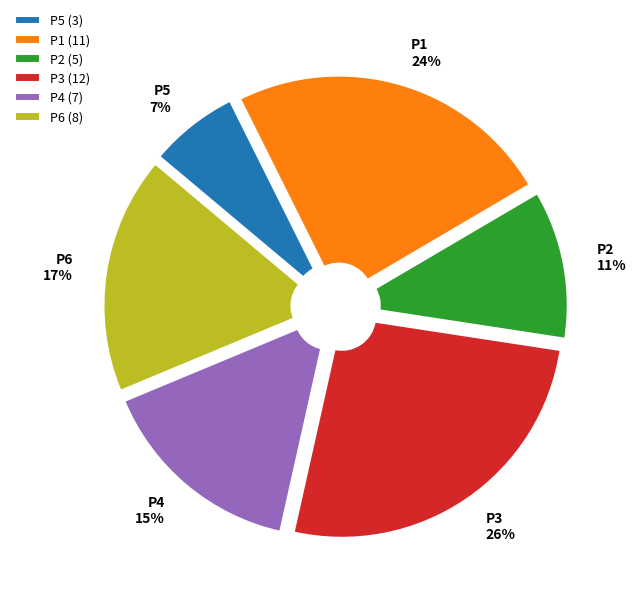

How many slices are in this pie chart?

6